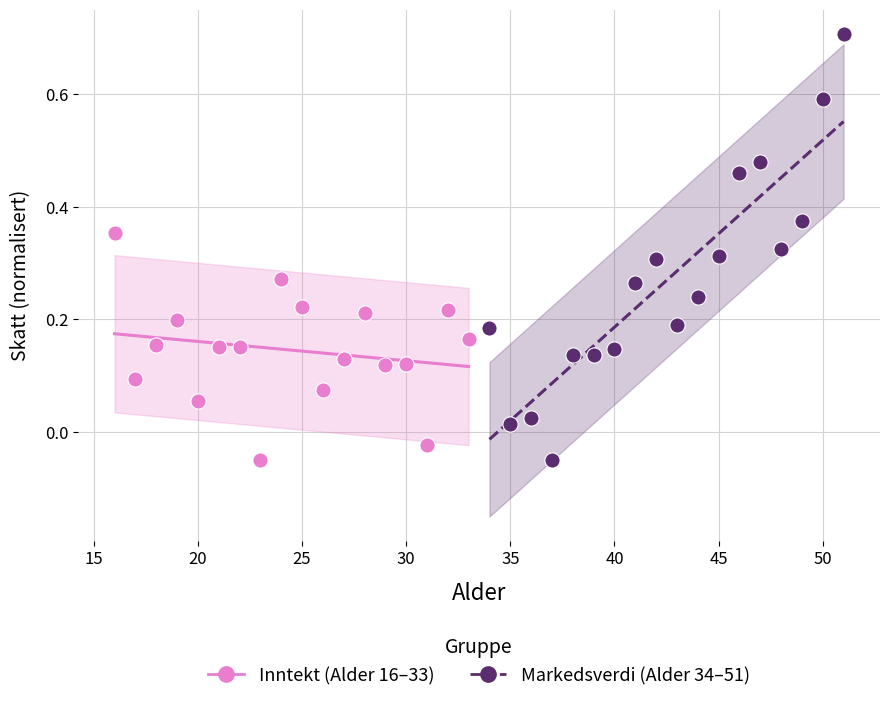

Which series has the widest spread of Y values?

Markedsverdi (Alder 34–51)